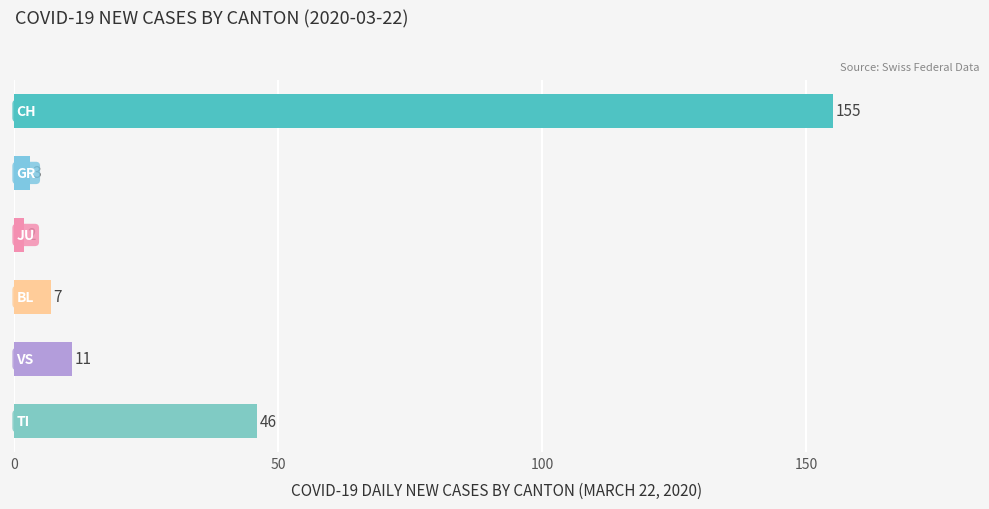

Reading top to bottom, extract all data points from this chart.

155	3	2	7	11	46